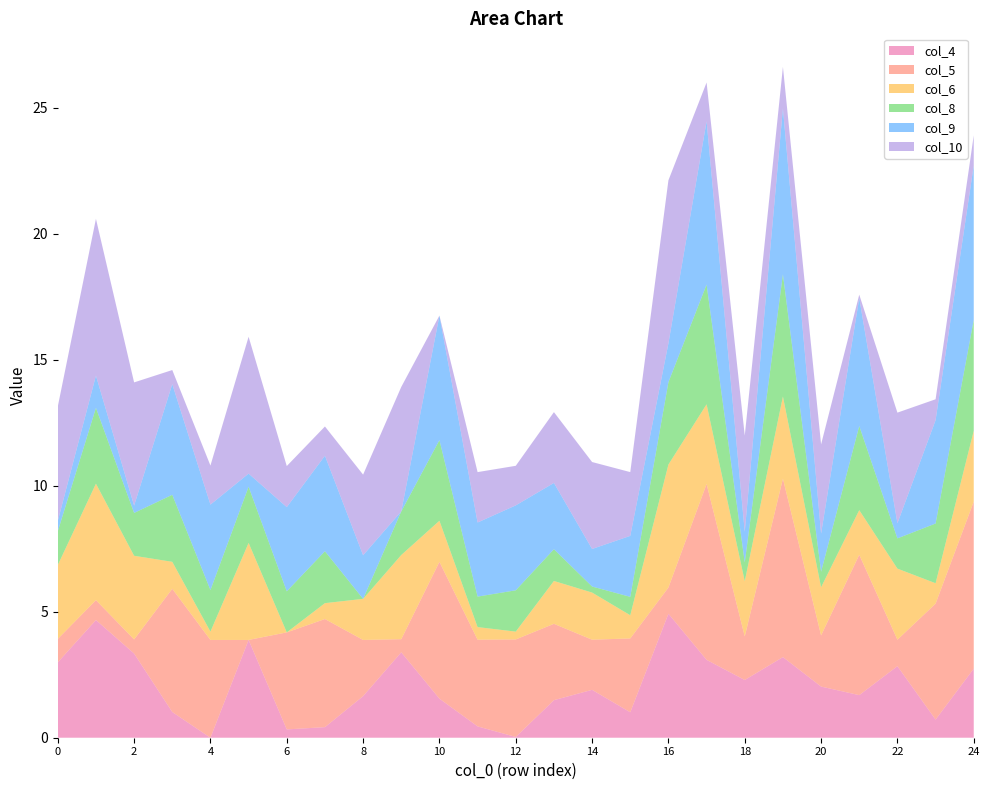

Reading left to right, what are all the values shown in this chart?

col_4: 0=3.0	1=4.7	2=3.3	3=1.0	4=0.0	5=3.9	6=0.3	7=0.4	8=1.6	9=3.4	10=1.6	11=0.5	12=0.0	13=1.5	14=1.9	15=1.0	16=4.9	17=3.1	18=2.3	19=3.2	20=2.0	21=1.7	22=2.8	23=0.7	24=2.7
col_5: 0=0.9	1=0.8	2=0.6	3=4.9	4=3.9	5=0.0	6=3.9	7=4.3	8=2.2	9=0.5	10=5.4	11=3.4	12=3.9	13=3.0	14=2.0	15=2.9	16=1.0	17=7.0	18=1.7	19=7.1	20=2.0	21=5.6	22=1.1	23=4.6	24=6.6
col_6: 0=2.9	1=4.6	2=3.3	3=1.1	4=0.3	5=3.9	6=0.0	7=0.6	8=1.6	9=3.3	10=1.6	11=0.5	12=0.3	13=1.7	14=1.9	15=0.9	16=4.9	17=3.2	18=2.2	19=3.3	20=1.9	21=1.8	22=2.8	23=0.8	24=2.8
col_8: 0=1.3	1=3.0	2=1.7	3=2.7	4=1.6	5=2.2	6=1.6	7=2.1	8=0.0	9=1.7	10=3.2	11=1.2	12=1.6	13=1.3	14=0.2	15=0.7	16=3.3	17=4.8	18=0.8	19=4.8	20=0.6	21=3.3	22=1.2	23=2.4	24=4.4
col_9: 0=0.4	1=1.3	2=0.3	3=4.4	4=3.4	5=0.5	6=3.3	7=3.8	8=1.7	9=0.0	10=4.9	11=2.9	12=3.4	13=2.6	14=1.5	15=2.4	16=1.5	17=6.5	18=1.2	19=6.6	20=1.5	21=5.1	22=0.6	23=4.1	24=6.1
col_10: 0=4.5	1=6.2	2=4.9	3=0.6	4=1.6	5=5.4	6=1.6	7=1.2	8=3.2	9=4.9	10=0.0	11=2.0	12=1.6	13=2.8	14=3.5	15=2.5	16=6.5	17=1.5	18=3.8	19=1.6	20=3.5	21=0.1	22=4.4	23=0.8	24=1.2